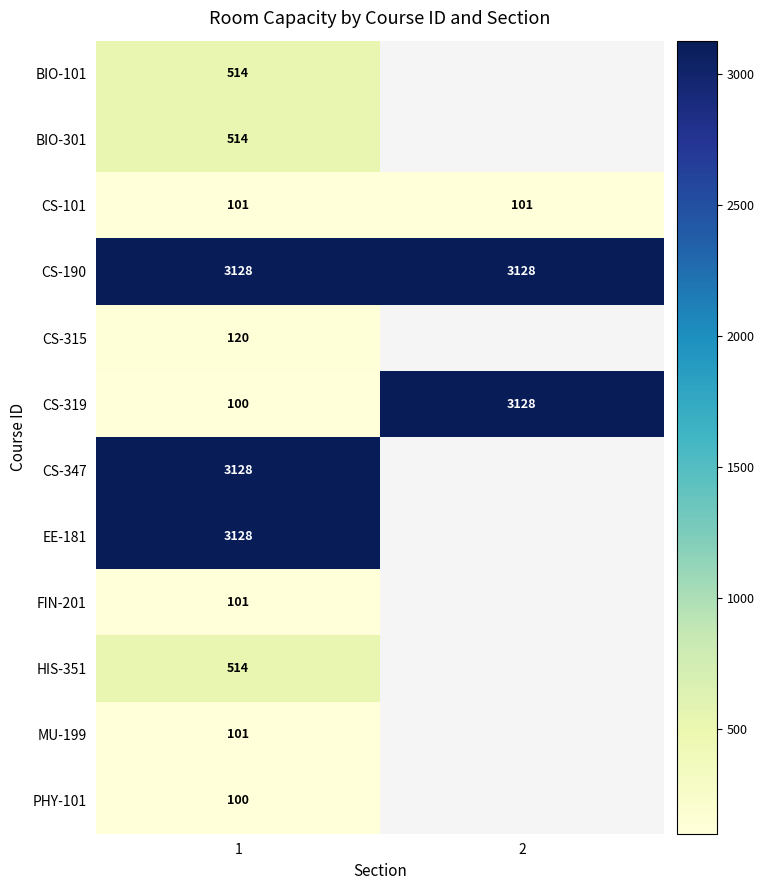

What is the sum of all CS-319 values?

3228